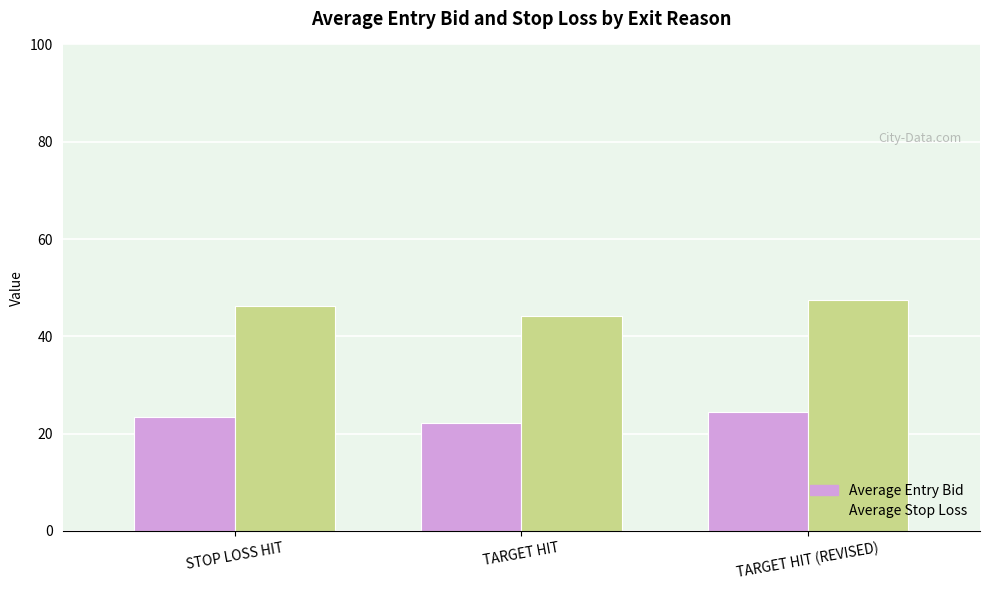

Rank the series at TARGET HIT (REVISED) from highest to lowest value.

Average Stop Loss, Average Entry Bid